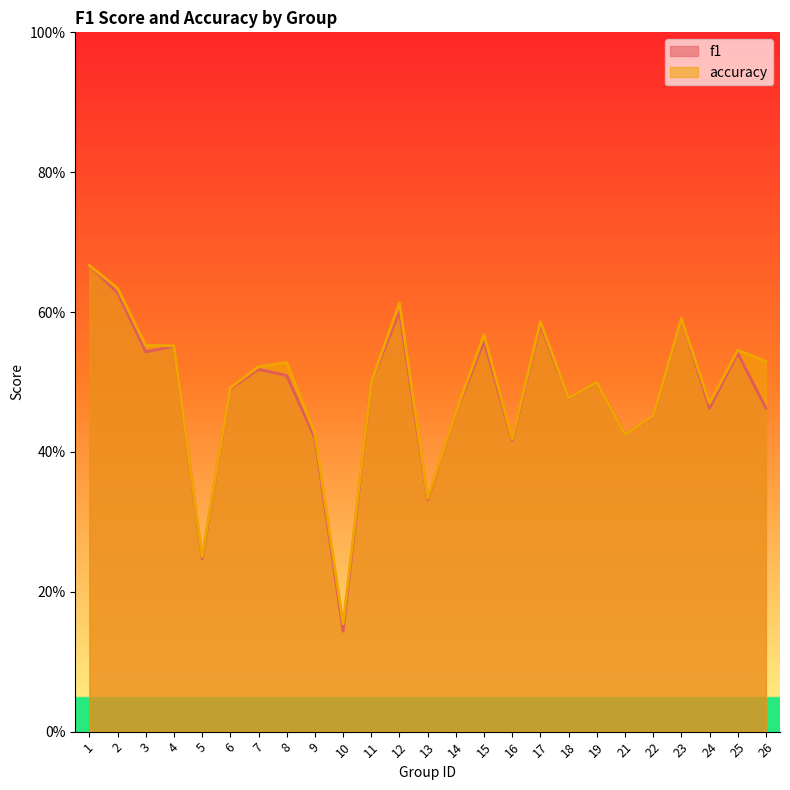

Between which two adjacent categories do accuracy and f1 first intersect?

21 and 22